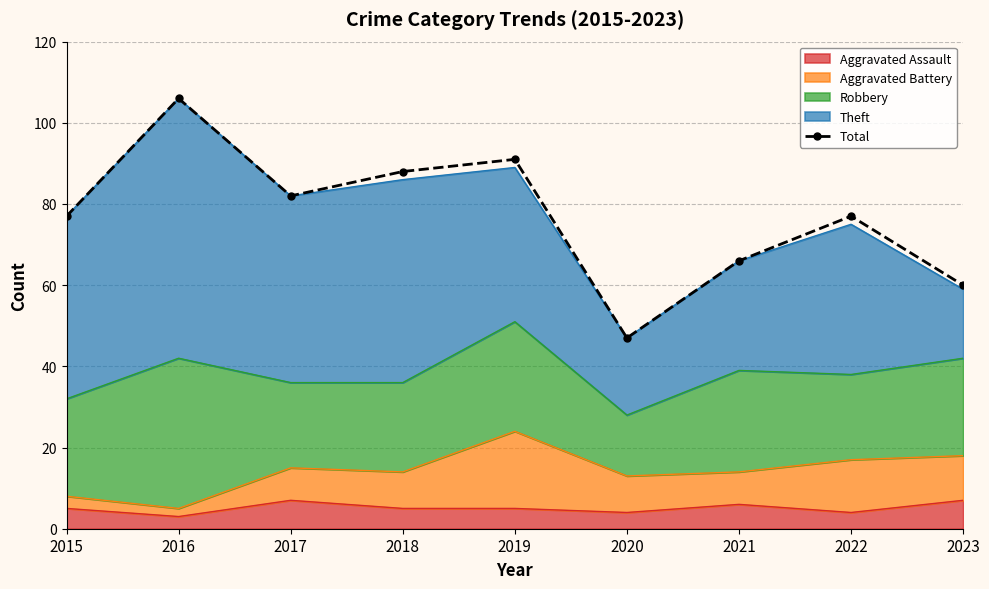

What is the sum of the values at 2019 and 2021?

157